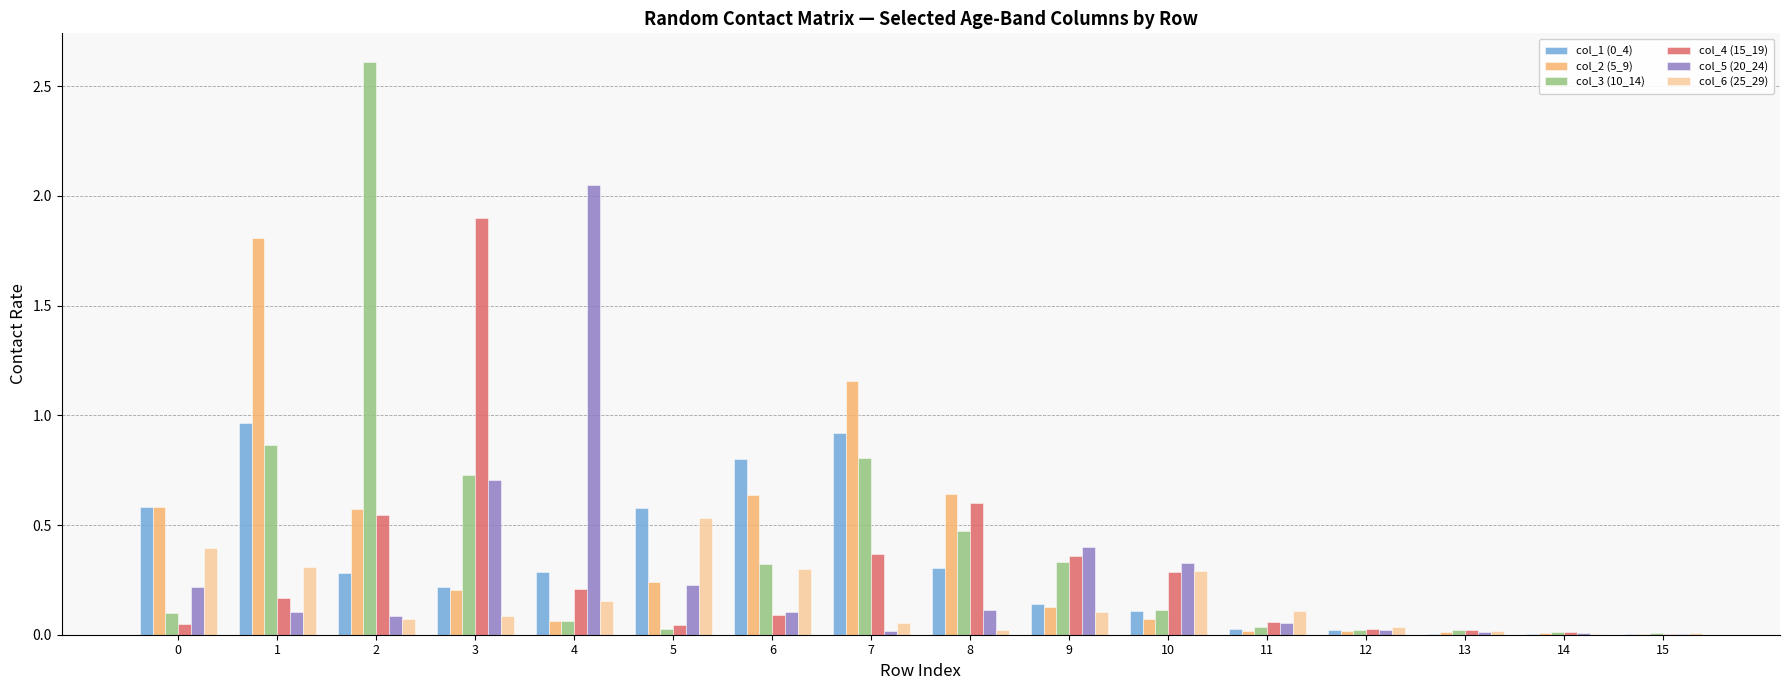

Is it true that col_2 (5_9) equals 0.1 at 9?

True